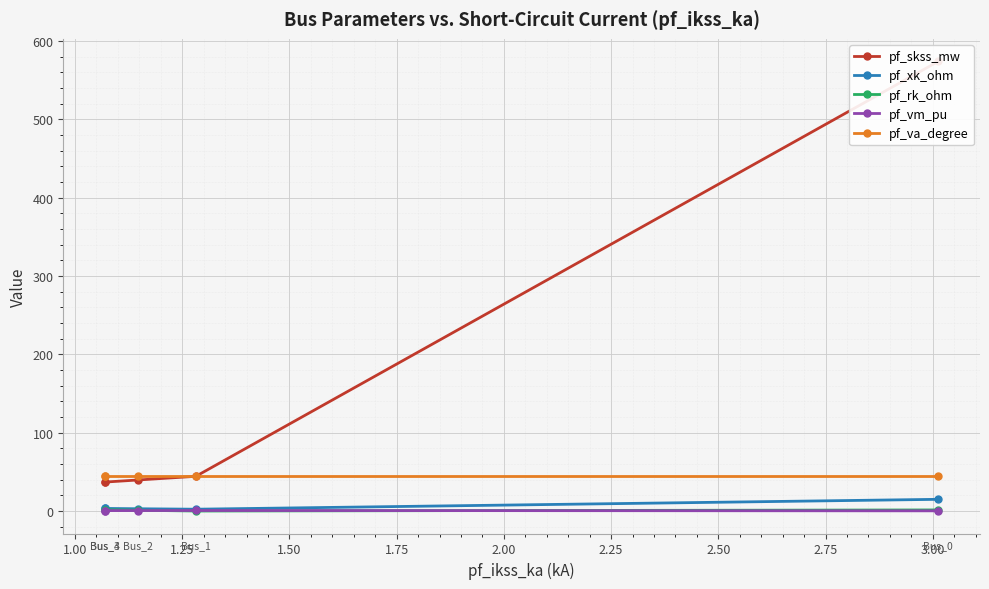

Is the value of pf_rk_ohm at 0.75 greater than the value of pf_skss_mw at 1.50?

No